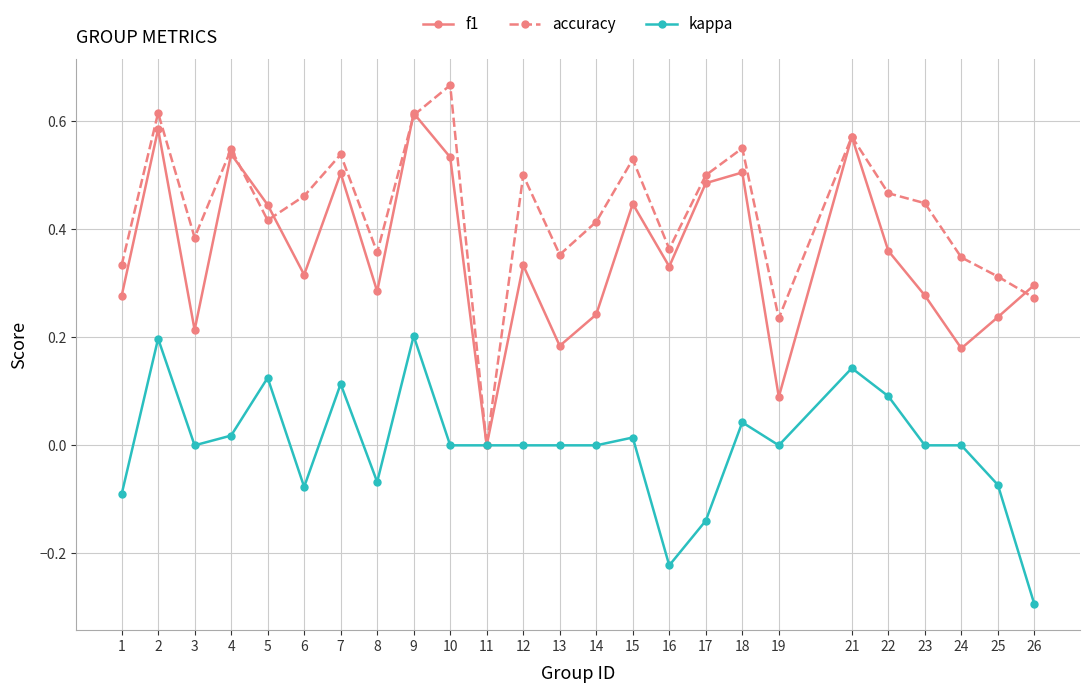

The value of f1 at 10 is 0.5. True or false?

True